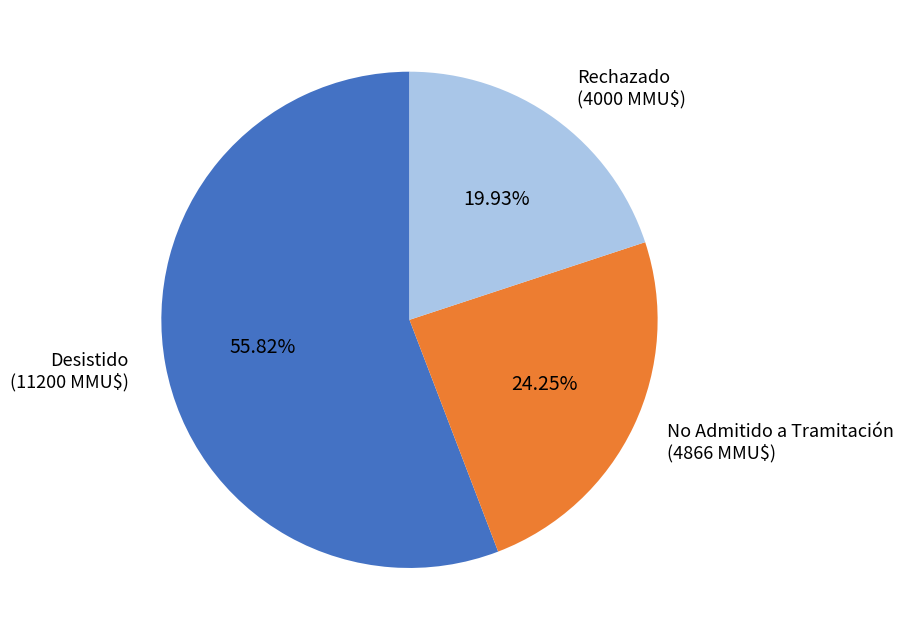

How many slices are in this pie chart?

3